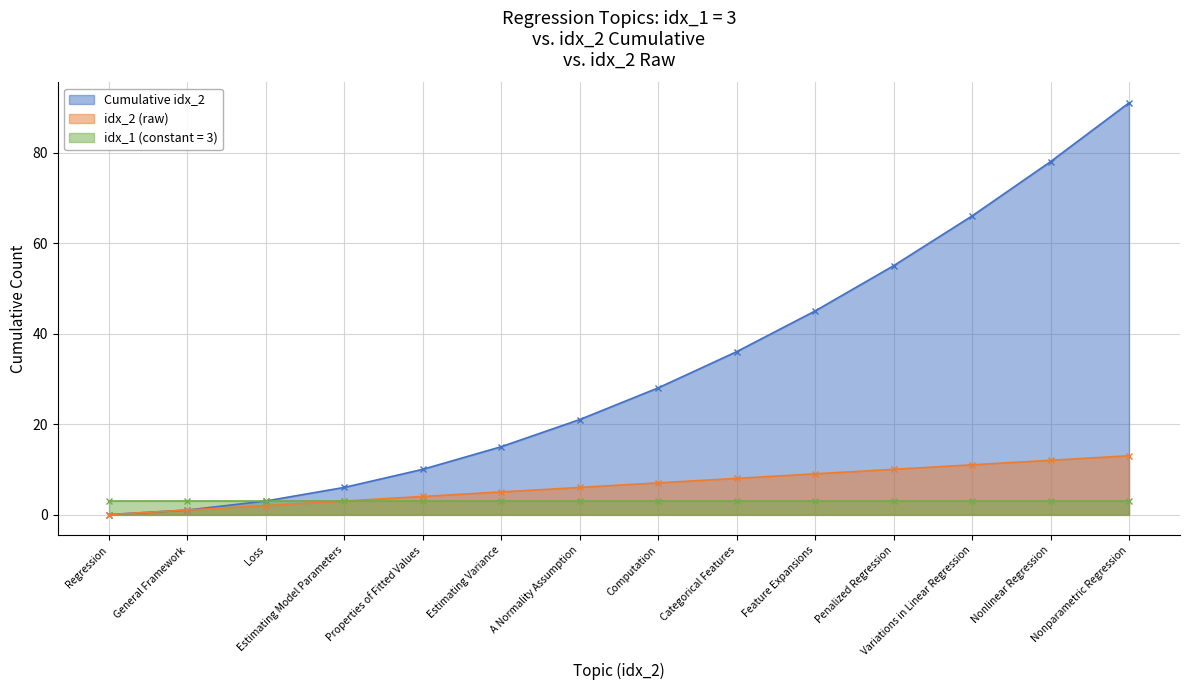

The value of idx_2 (raw) at Penalized Regression is 10. True or false?

True